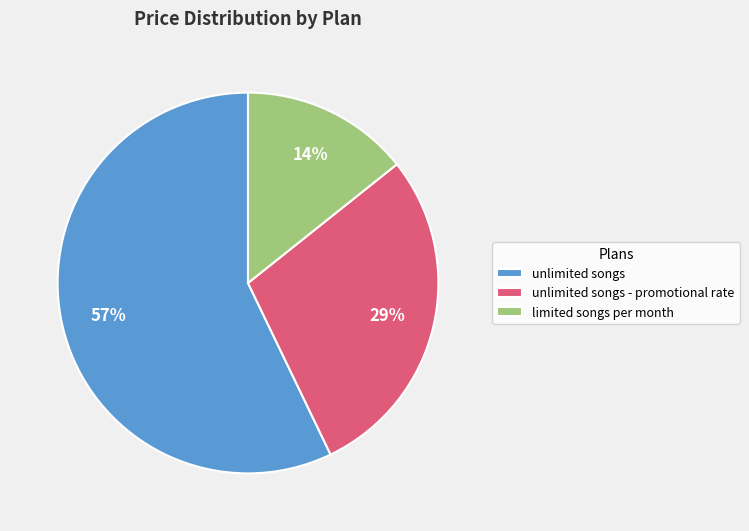

Which slice is the smallest?

limited songs per month